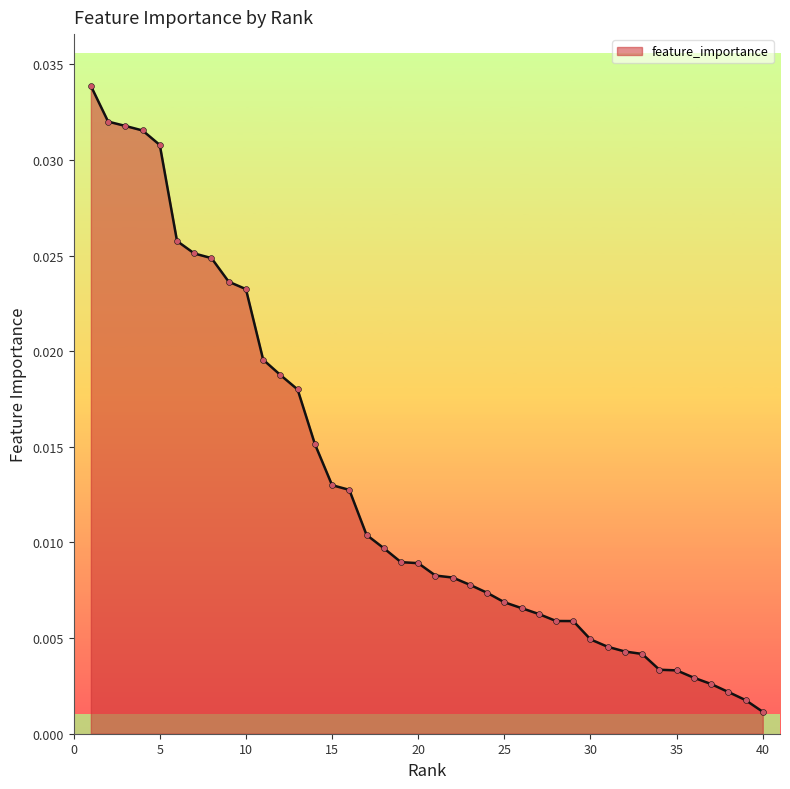

How many lines are shown in the chart?

1